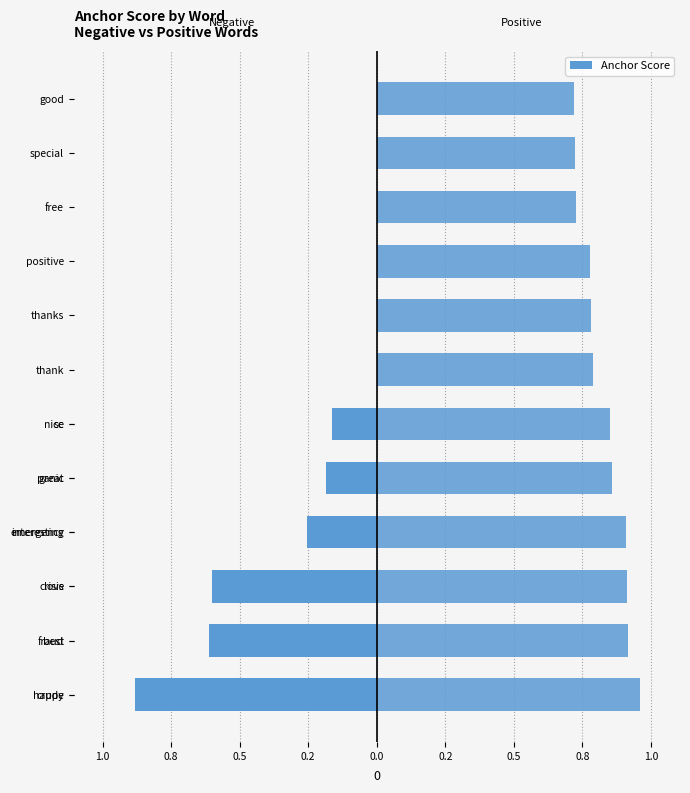

Which series has the largest total across all categories?

Positive